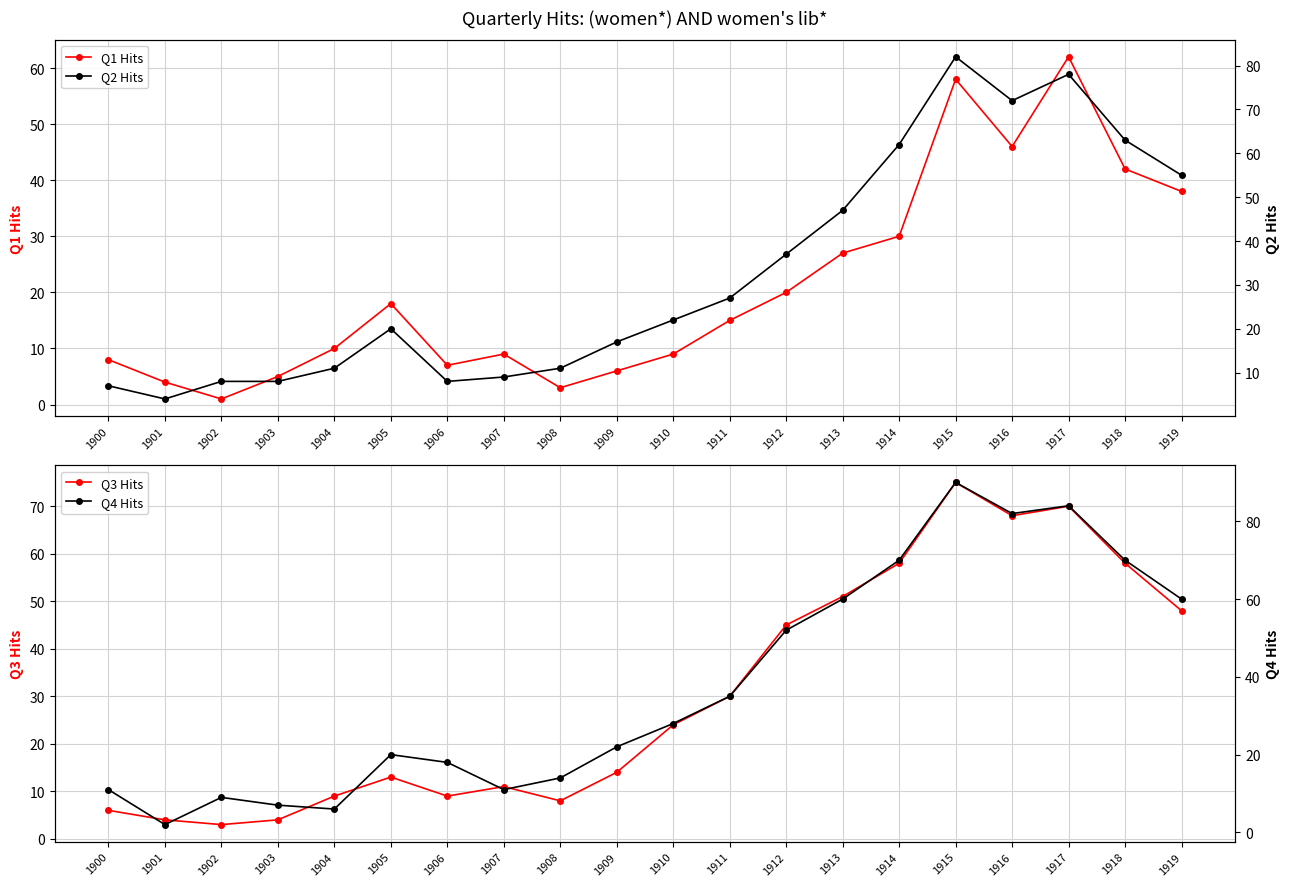

How many interior local valleys does the Q2 Hits series have?

3